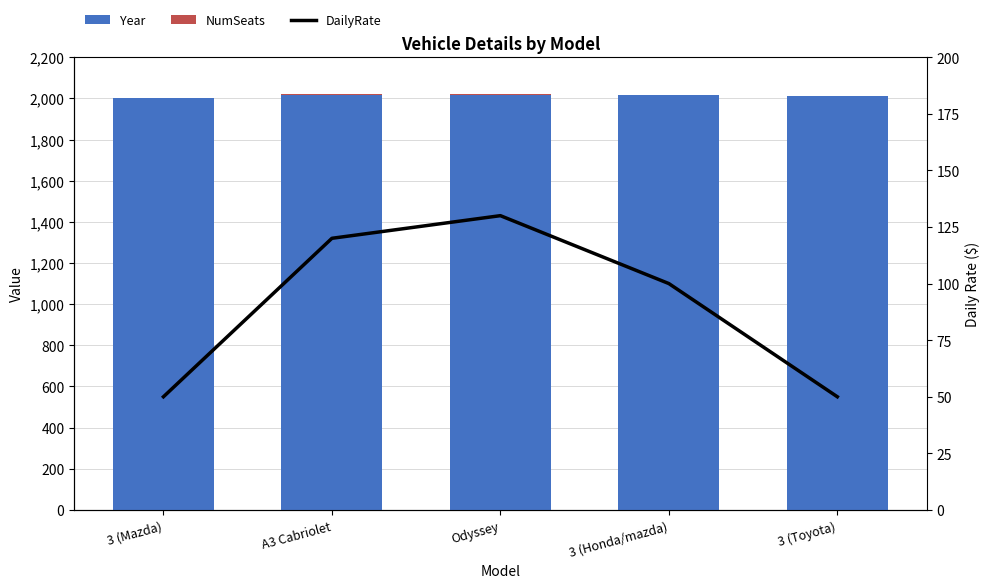

What is the greatest value displayed?

2018